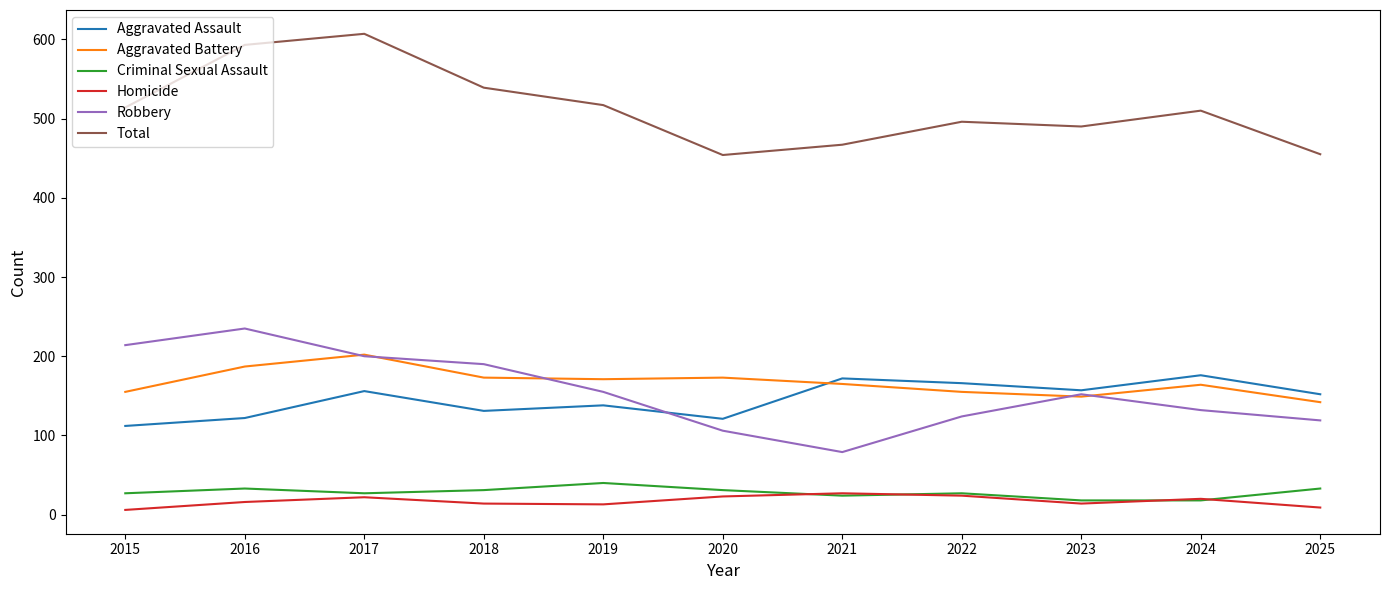

Is the value of Homicide at 2016 greater than the value of Robbery at 2020?

No